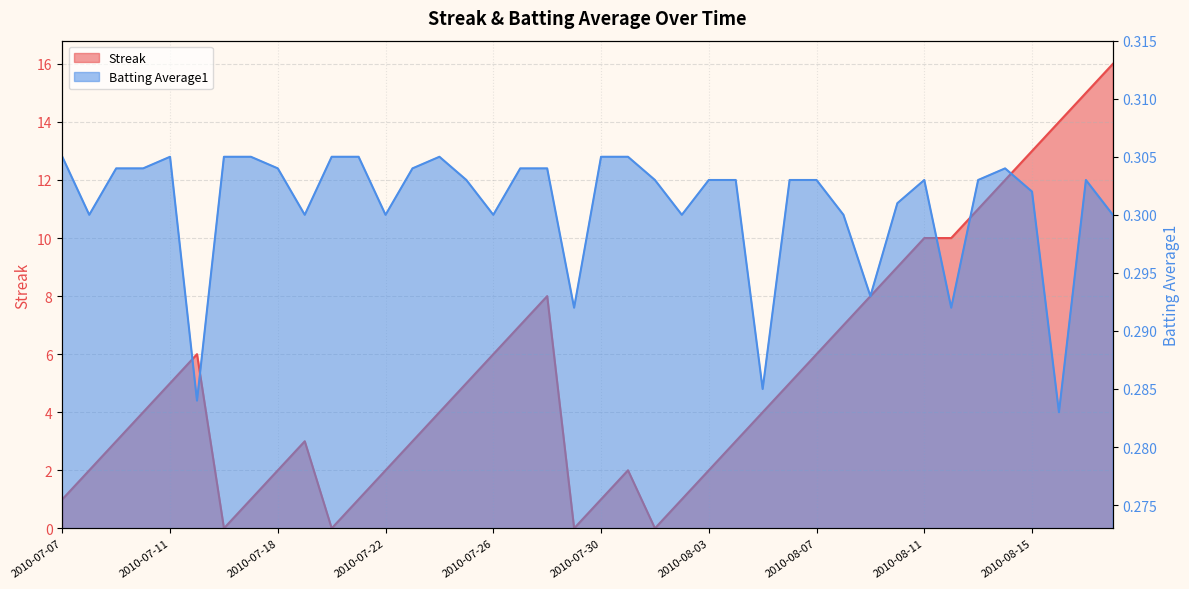

True or false: Batting Average1 has more than 1 interior local peaks.

True